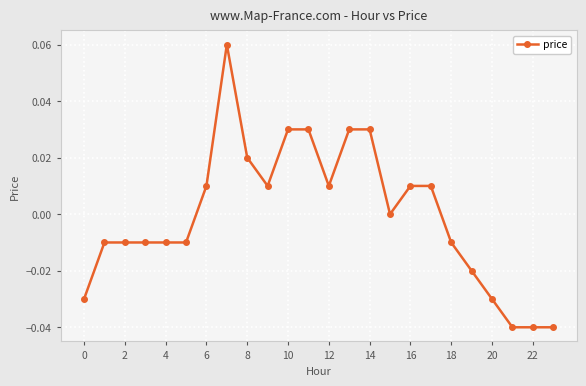

Reading left to right, extract all data points from this chart.

-0.0	-0.0	-0.0	-0.0	-0.0	-0.0	0.0	0.1	0.0	0.0	0.0	0.0	0.0	0.0	0.0	0.0	0.0	0.0	-0.0	-0.0	-0.0	-0.0	-0.0	-0.0